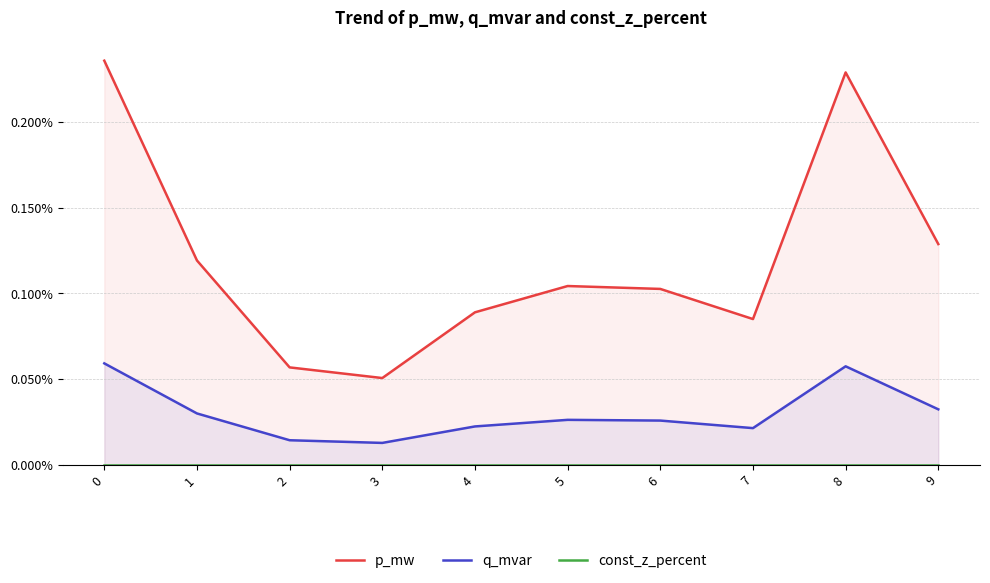

Rank the series at 1 from lowest to highest value.

const_z_percent, q_mvar, p_mw